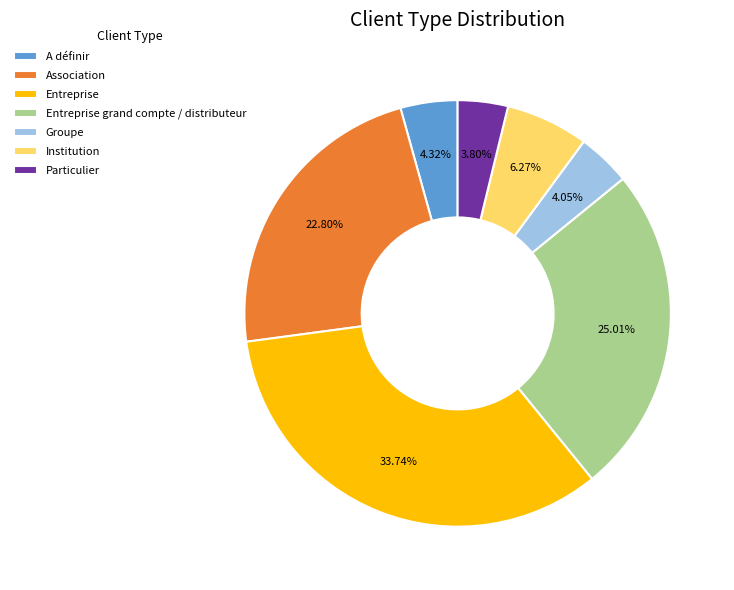

To the nearest percent, what is the difference between the Association and A définir slice percentages?

18%